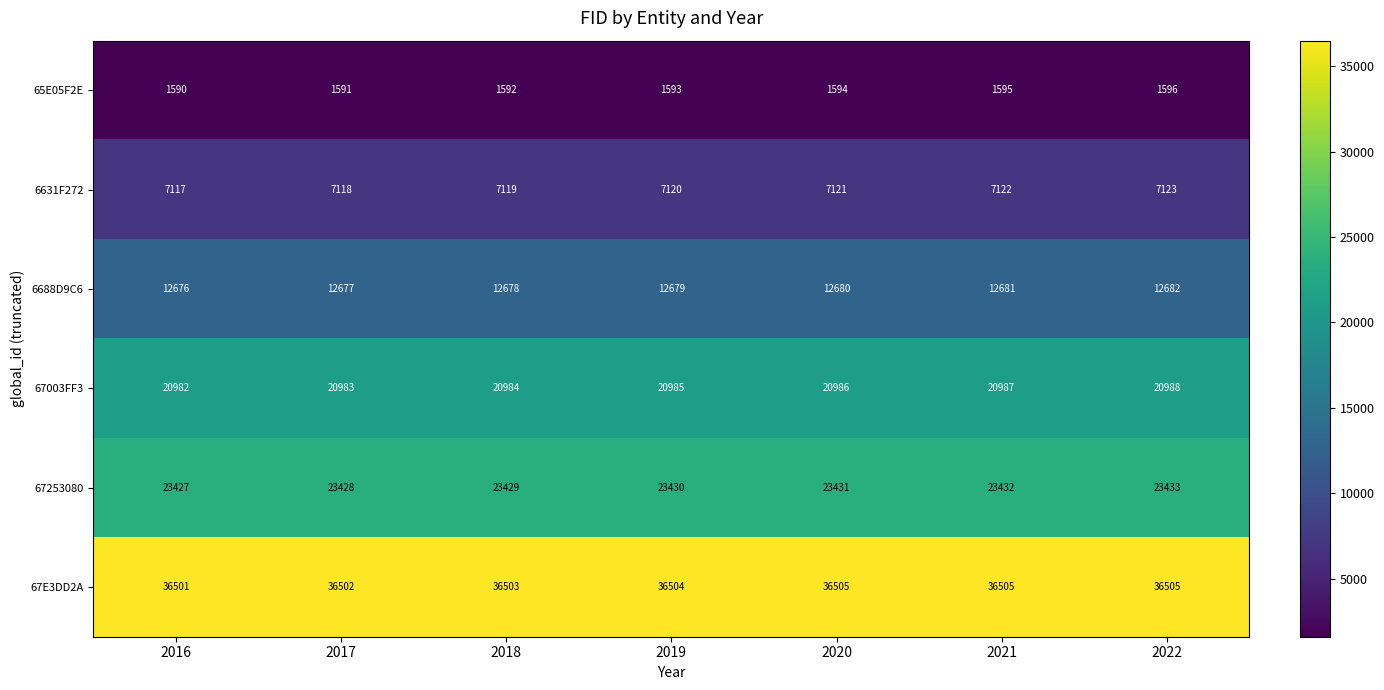

Count the 67253080 values in the range 23428 to 23432.

5